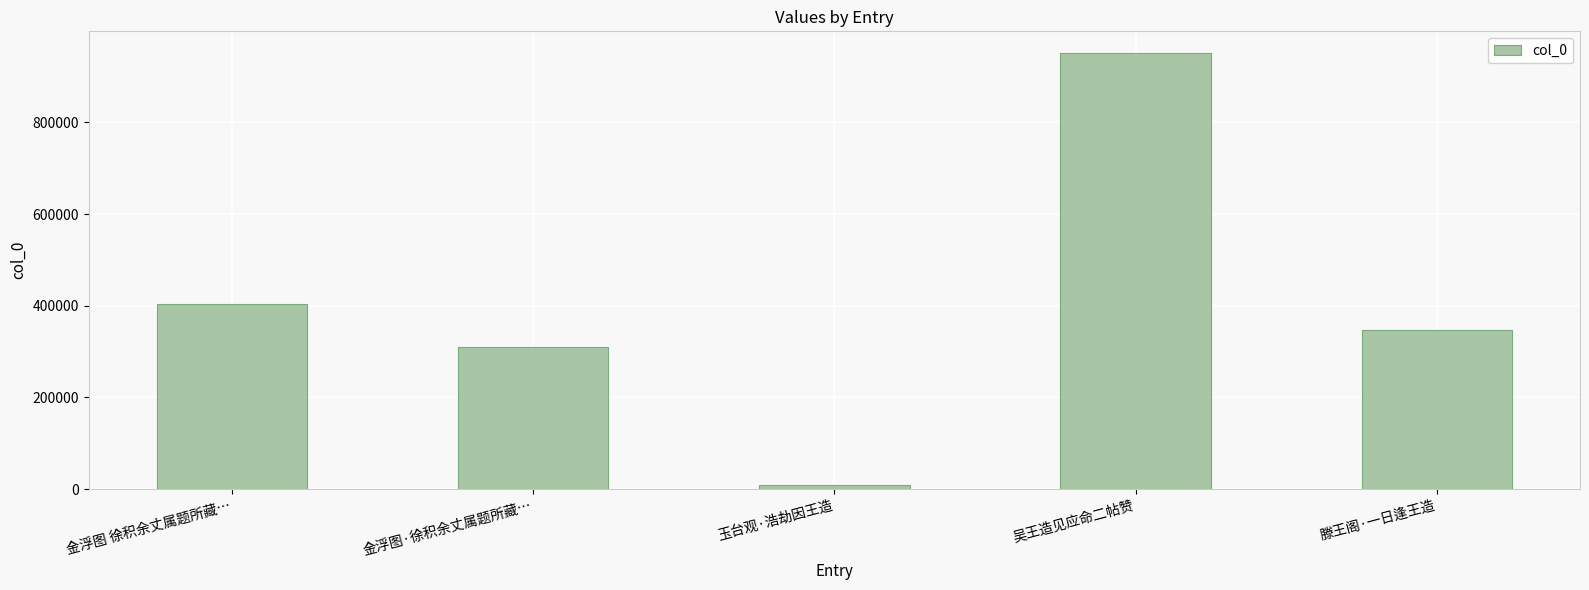

What is the greatest value displayed?

951214